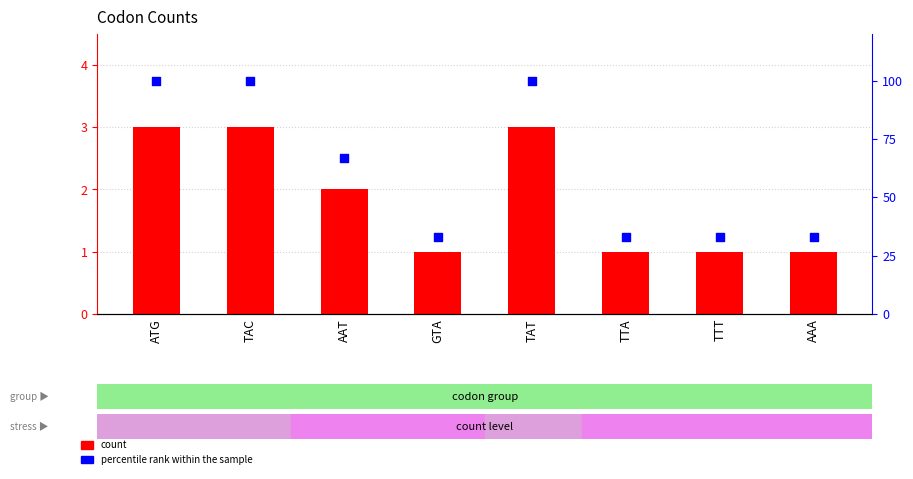

Which series reaches the minimum Y coordinate?

count